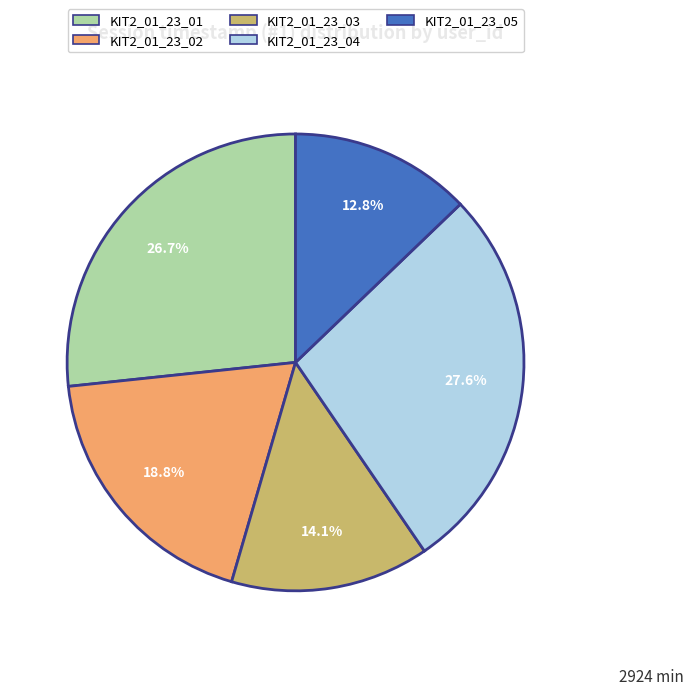

Is there any slice that represents more than half of the pie?

No